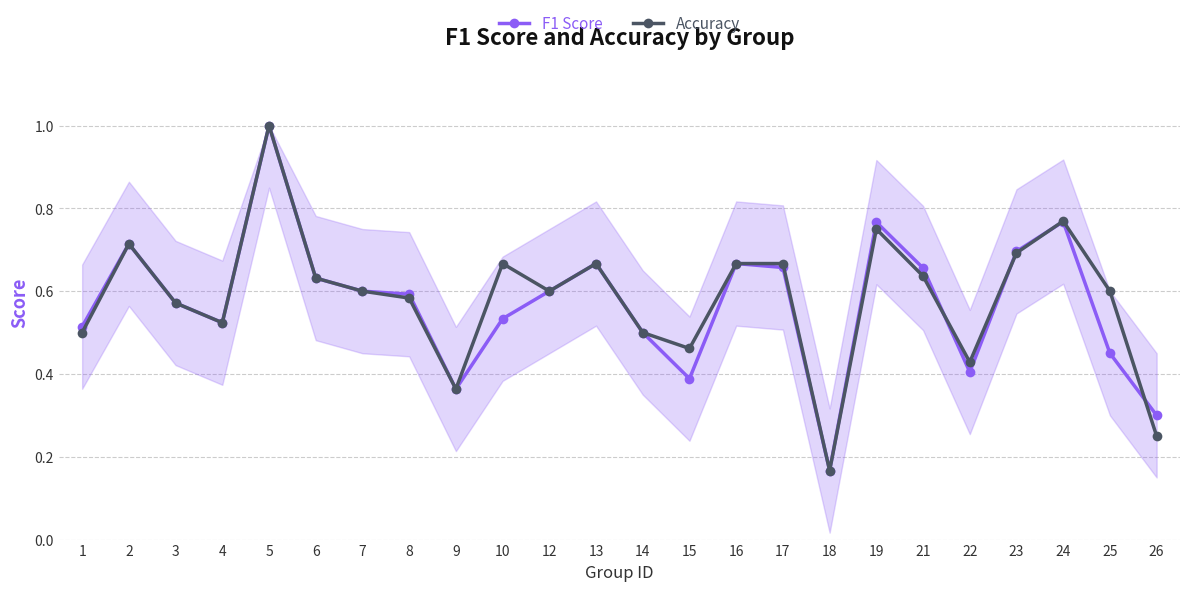

Which series changed the most between 8 and 16?

Accuracy